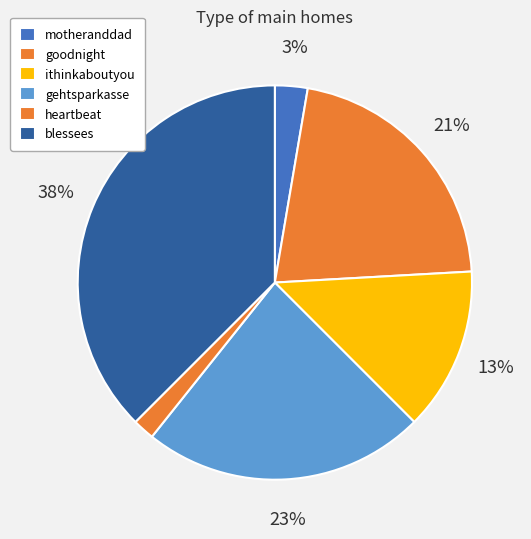

The ithinkaboutyou slice represents 4% of the pie. True or false?

False